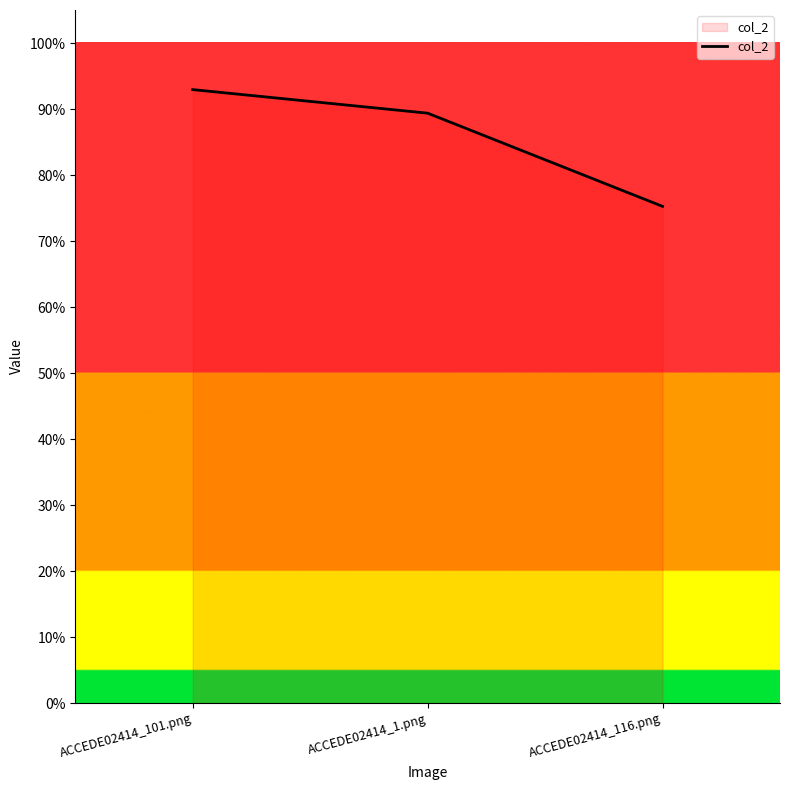

Reading right to left, what are all the values shown in this chart?

0.8	0.9	0.9